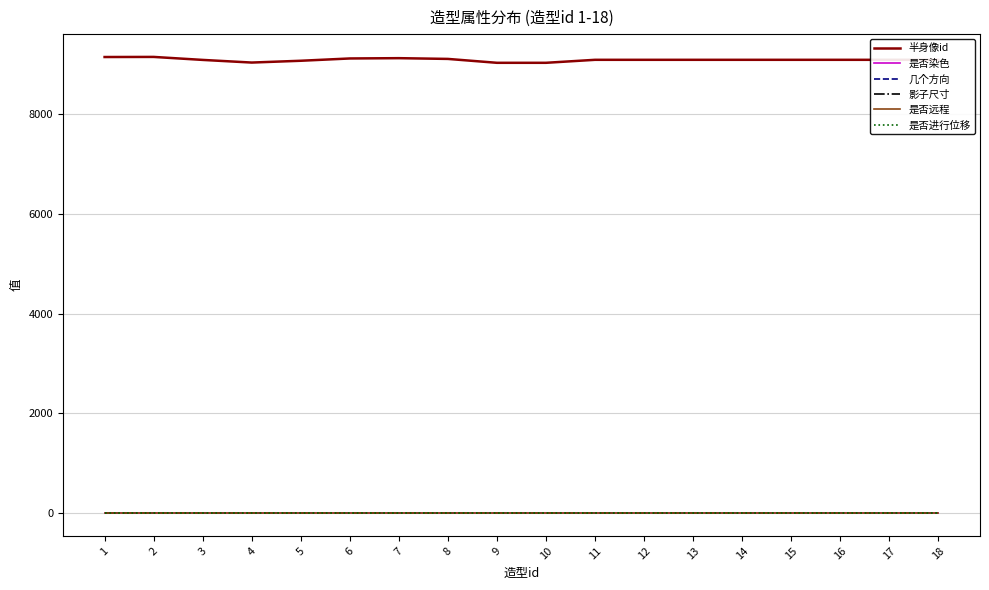

Reading left to right, extract all data points from this chart.

半身像id: 1=9143	2=9145	3=9085	4=9032	5=9068	6=9114	7=9120	8=9105	9=9027	10=9027	11=9087	12=9087	13=9087	14=9087	15=9087	16=9087	17=9087	18=9087
是否染色: 1=0	2=0	3=0	4=0	5=0	6=0	7=0	8=0	9=0	10=0	11=0	12=0	13=0	14=0	15=0	16=0	17=0	18=0
几个方向: 1=8	2=8	3=8	4=8	5=8	6=8	7=8	8=8	9=8	10=8	11=8	12=8	13=8	14=8	15=8	16=8	17=8	18=8
影子尺寸: 1=2	2=2	3=2	4=2	5=2	6=2	7=2	8=2	9=2	10=2	11=2	12=2	13=2	14=2	15=2	16=2	17=2	18=2
是否远程: 1=0	2=0	3=0	4=0	5=0	6=0	7=0	8=0	9=0	10=0	11=0	12=0	13=0	14=0	15=0	16=0	17=0	18=0
是否进行位移: 1=1	2=1	3=1	4=1	5=1	6=1	7=1	8=1	9=1	10=1	11=1	12=1	13=1	14=1	15=1	16=1	17=1	18=1